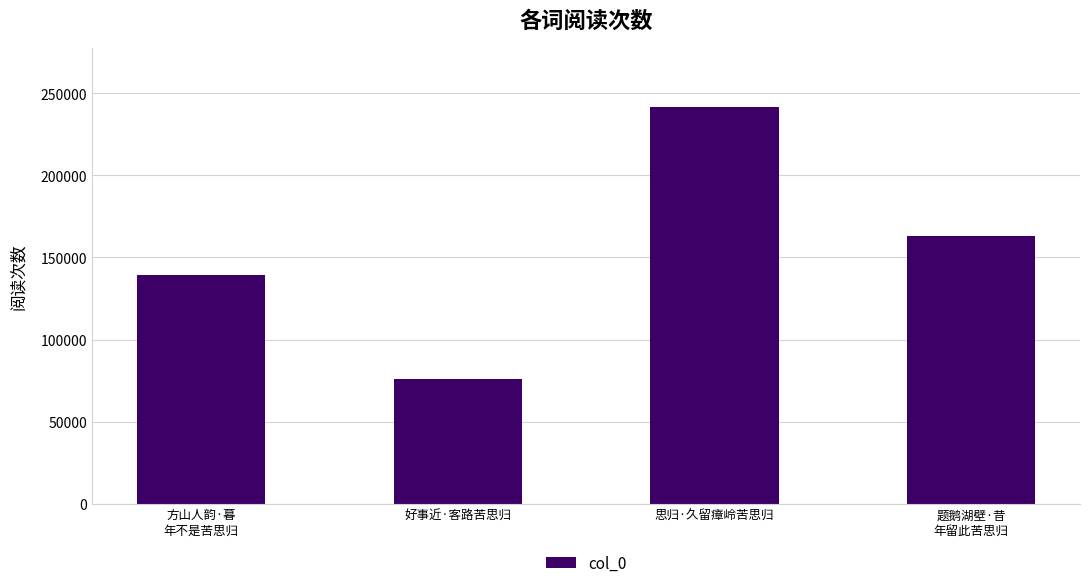

At which label is the value closest to 158842?

题鹅湖壁·昔
年留此苦思归